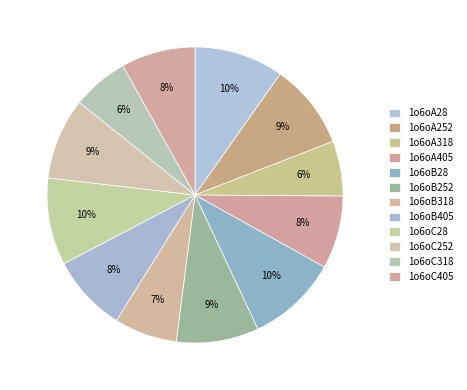

Does any single category account for the majority?

No